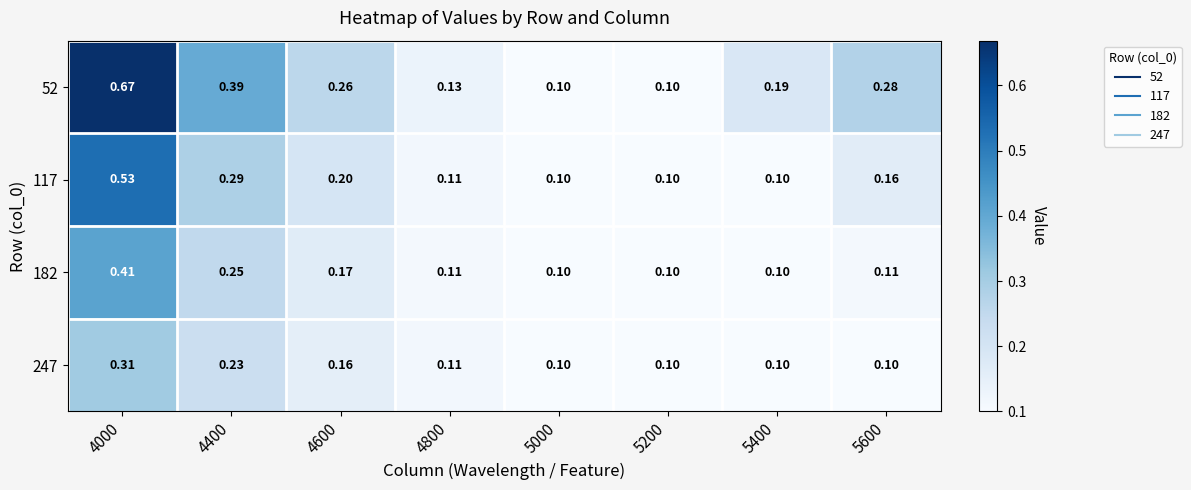

What is the maximum value shown in the chart?

0.7